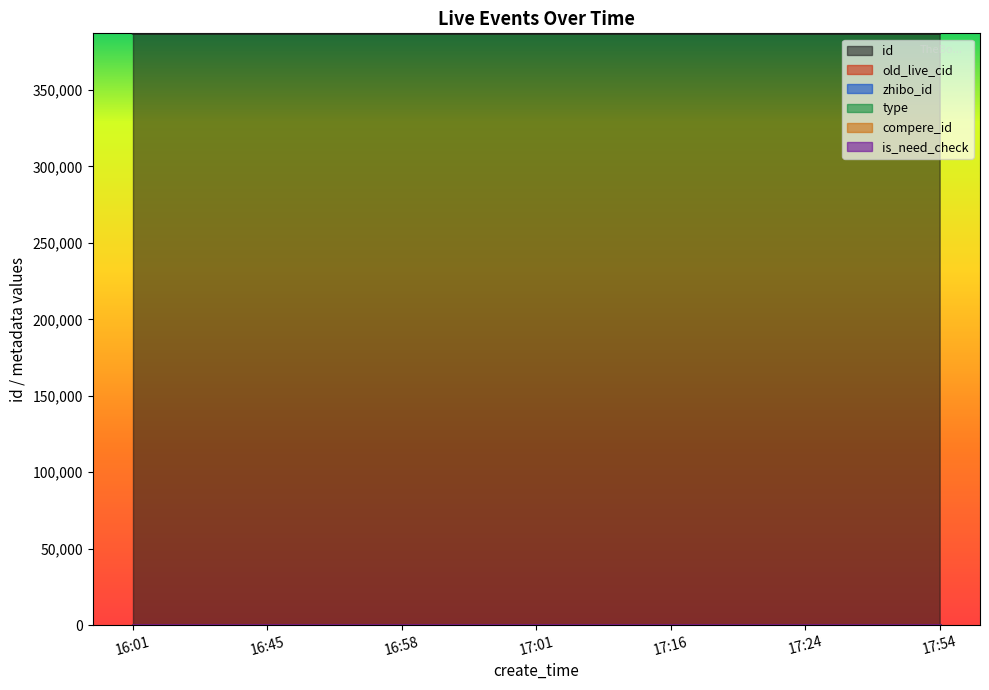

How many lines are shown in the chart?

6